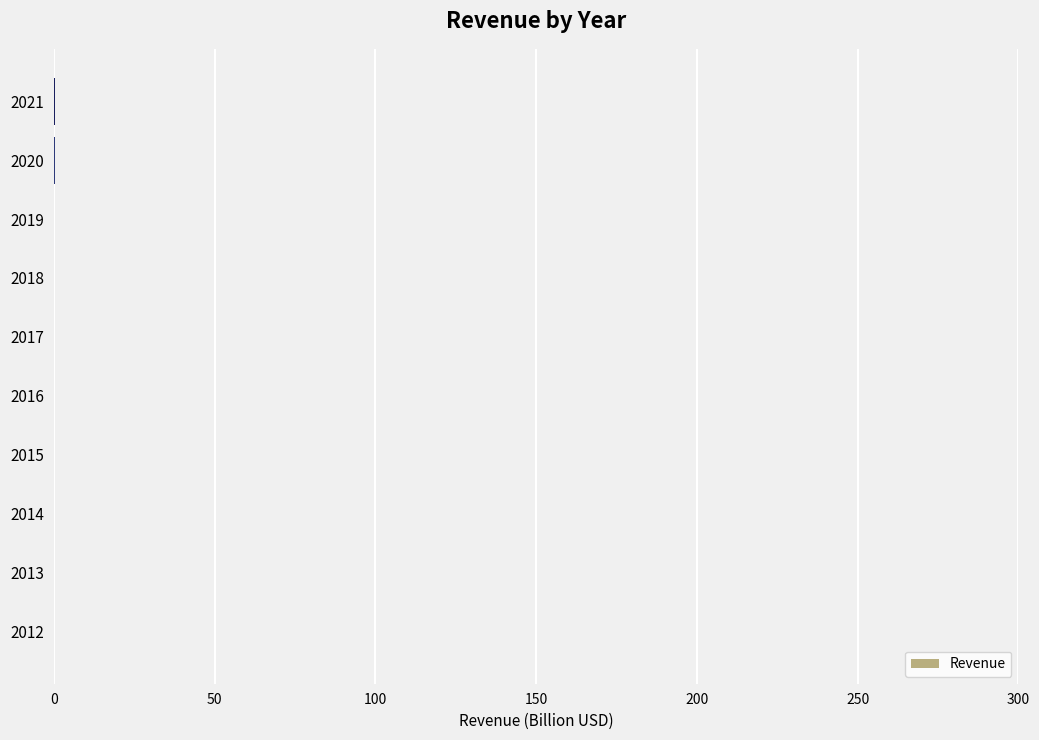

The value at 2012 is 0.0. True or false?

True